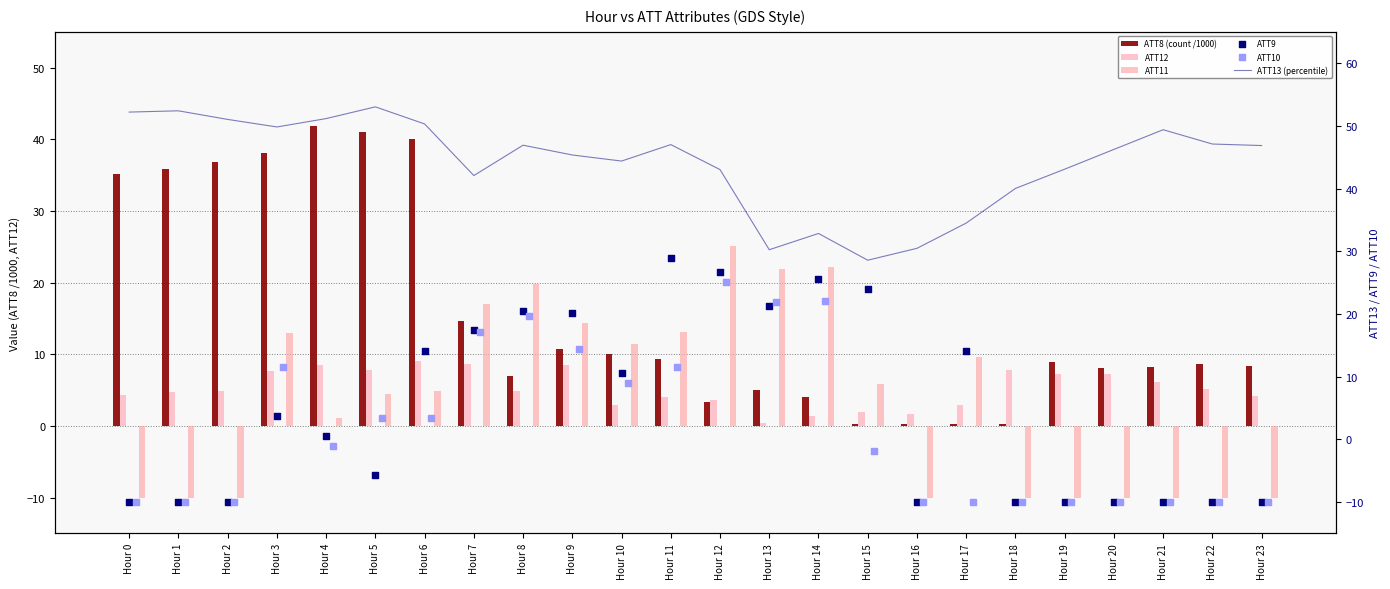

Which series has the largest total across all categories?

ATT13 (percentile)